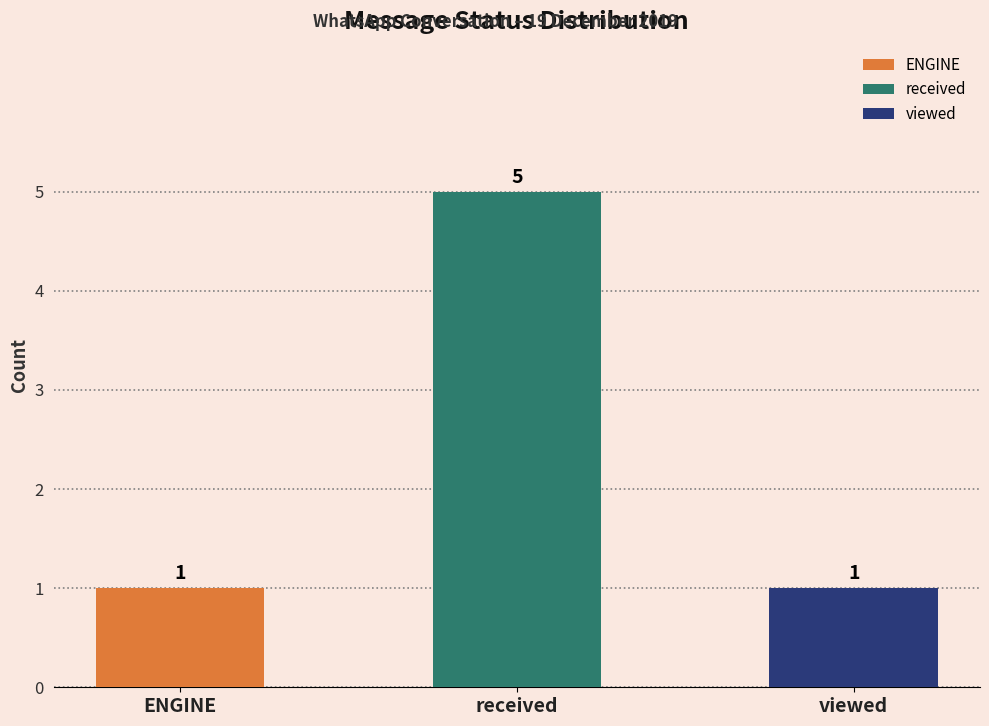

True or false: the data shows 5 at received.

True